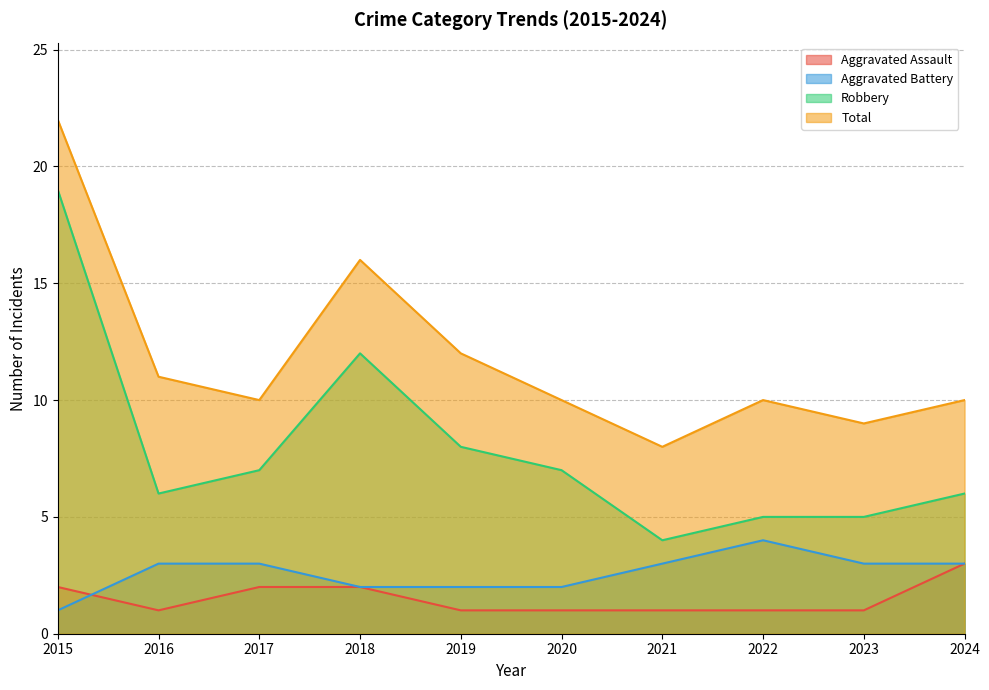

What is the smallest value displayed?

1